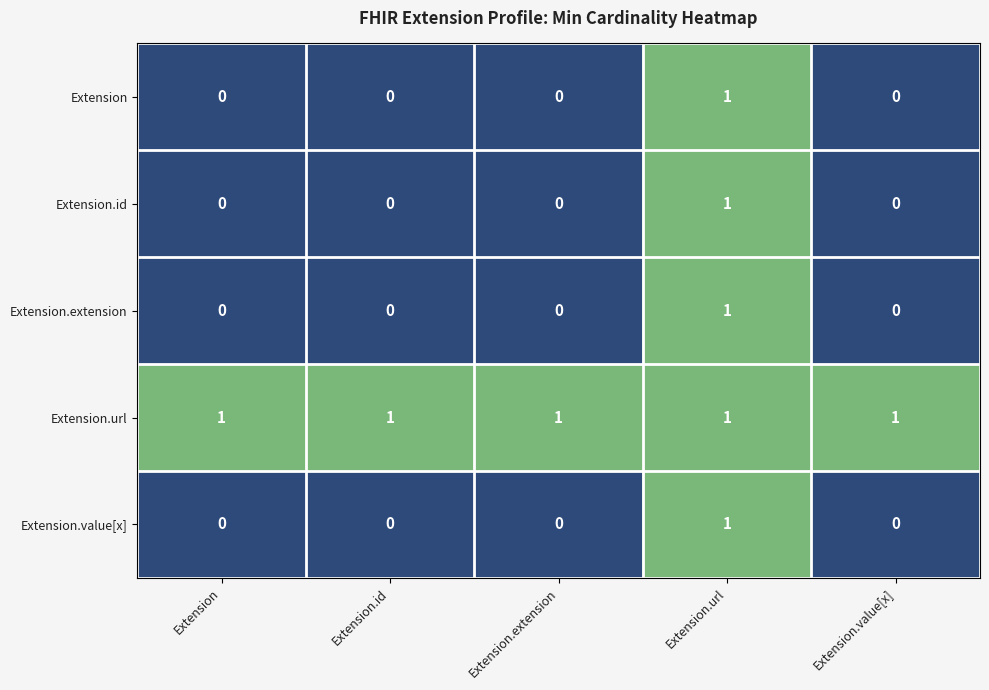

How many positive values does the Extension.value[x] series have?

1